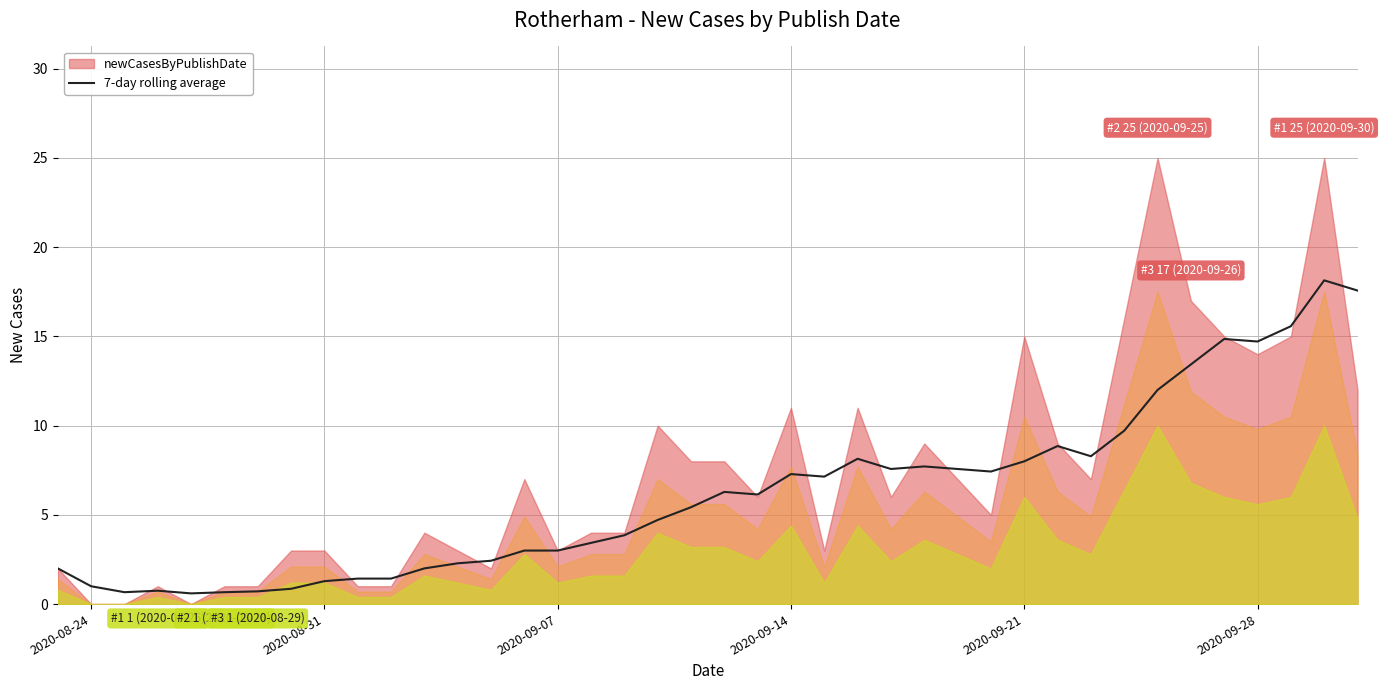

What is the smallest value displayed?

0.6